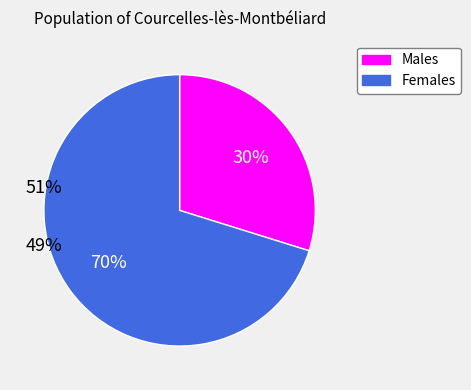

Is there any slice that represents more than half of the pie?

Yes